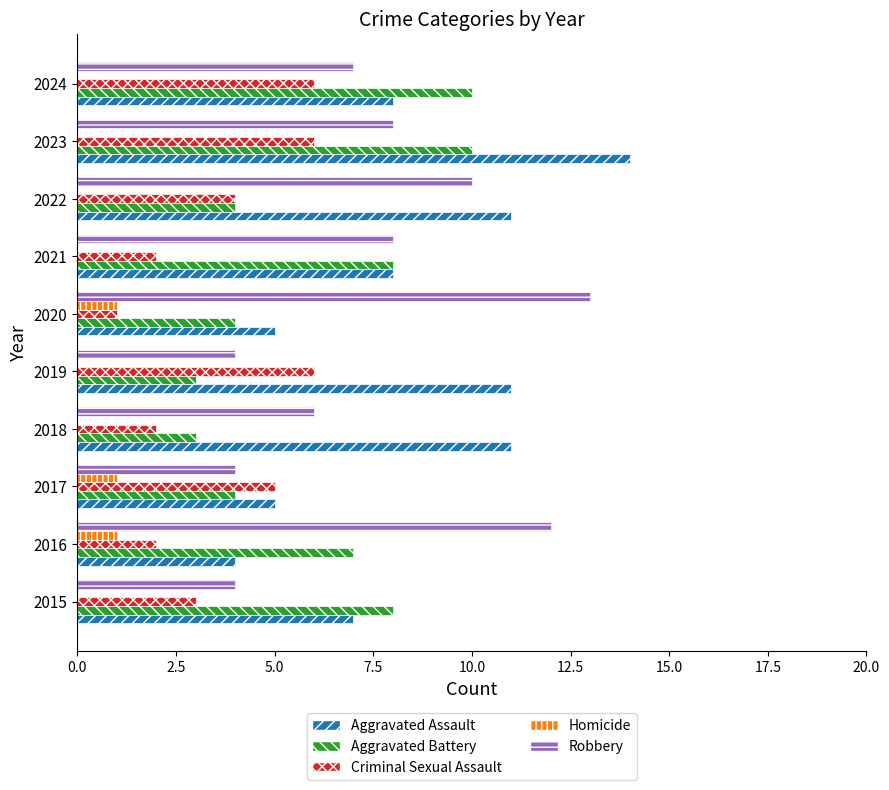

Read the Criminal Sexual Assault value at 2019.

6